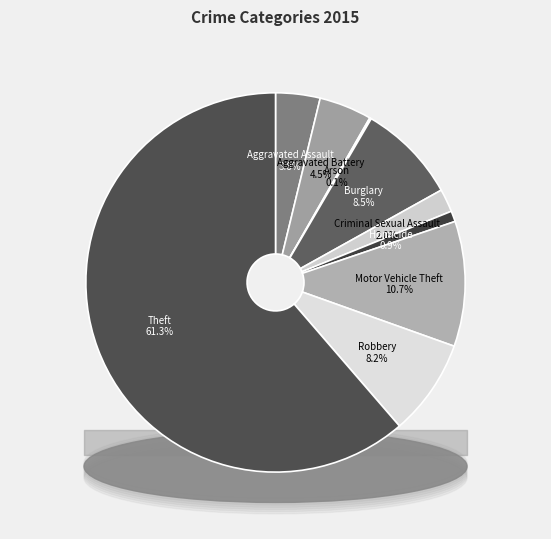

To the nearest percent, what percentage of the pie is Homicide?

1%